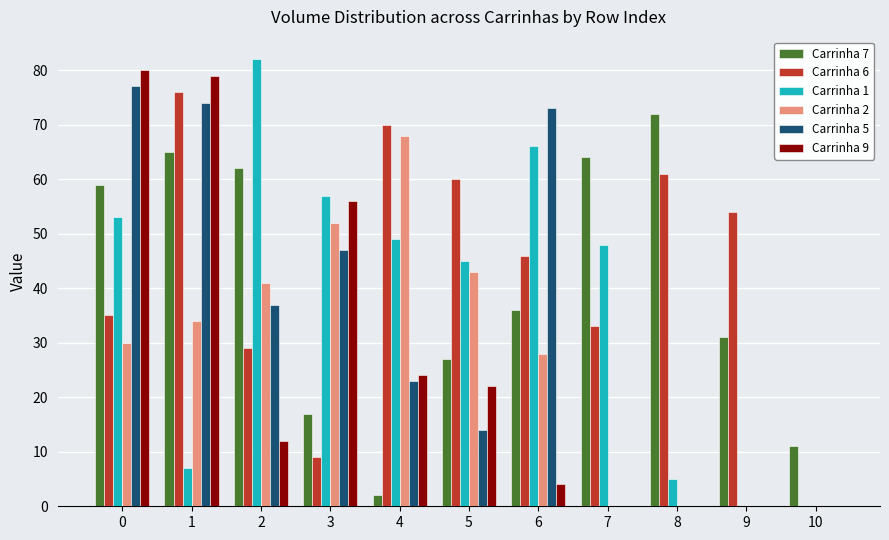

The Carrinha 9 series shows 18 at 2. True or false?

False